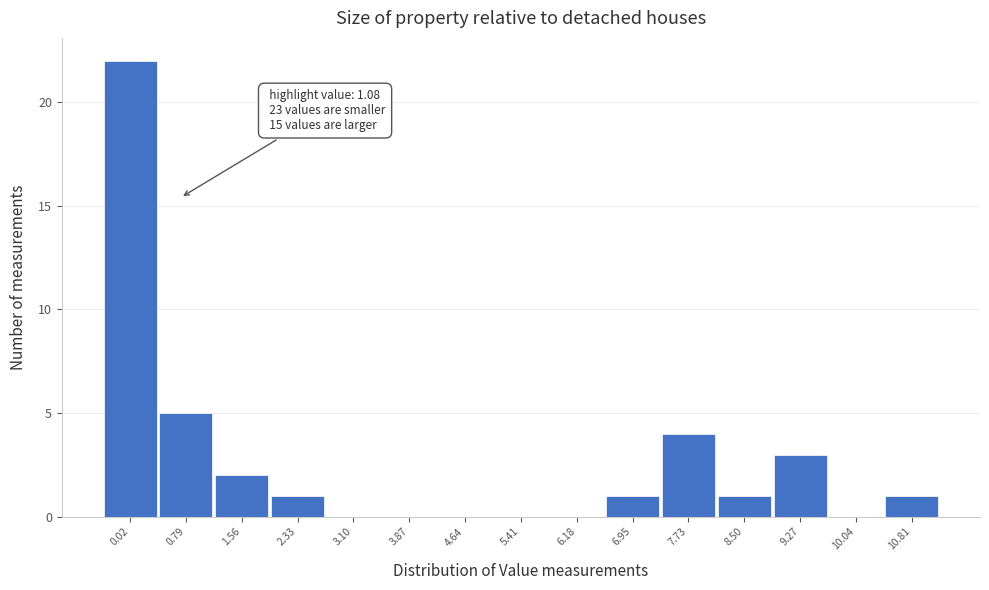

Reading left to right, transcribe all the data shown in this chart.

0.02=22	0.79=5	1.56=2	2.33=1	3.10=0	3.87=0	4.64=0	5.41=0	6.18=0	6.95=1	7.73=4	8.50=1	9.27=3	10.04=0	10.81=1